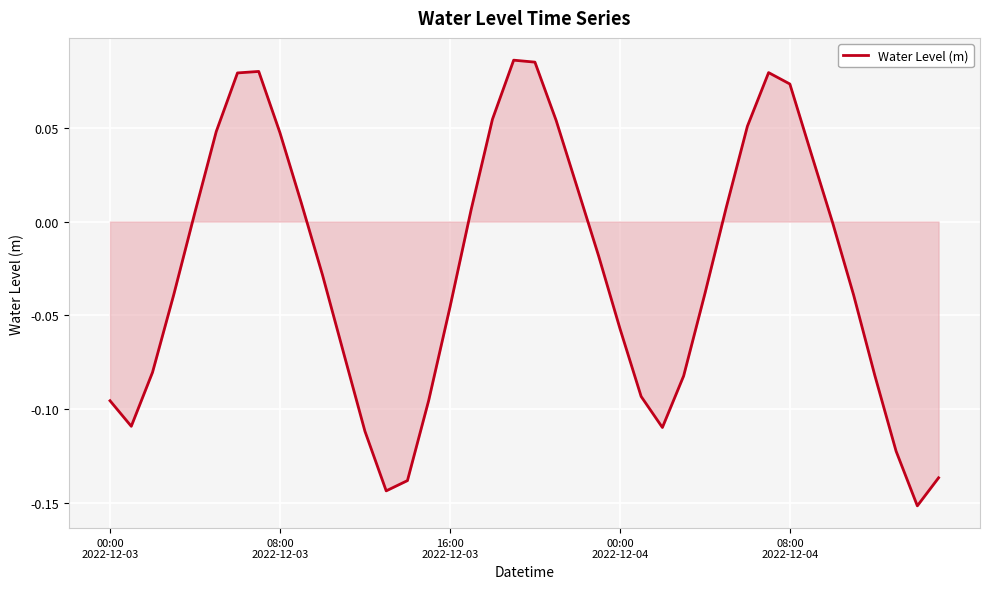

Does the chart have visible grid lines?

Yes